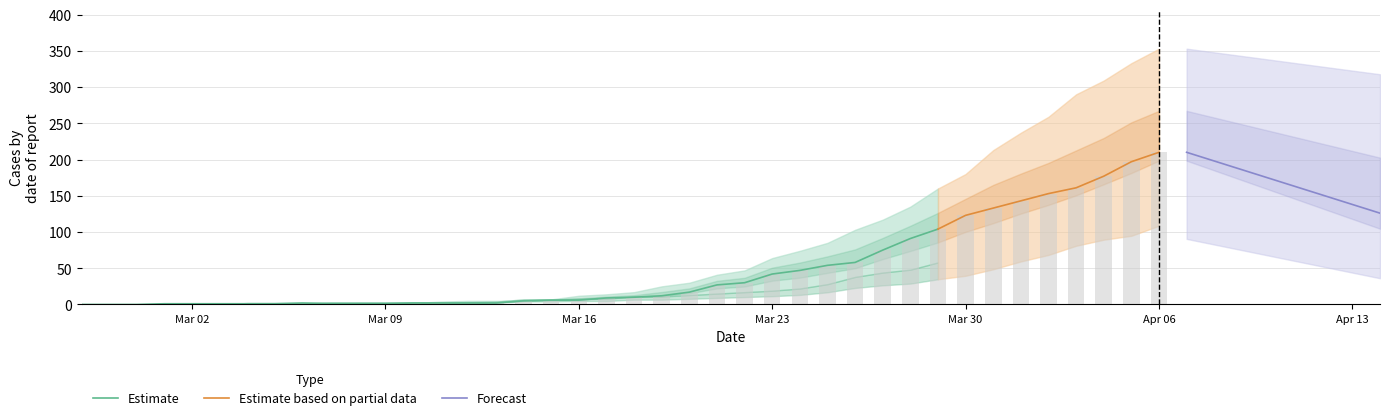

Count the number of data series in this chart.

3